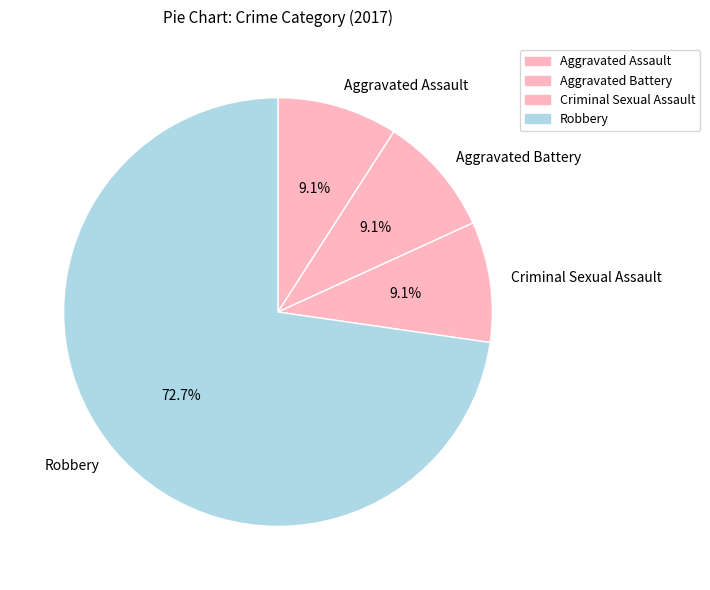

True or false: Robbery accounts for 63% of the total.

False